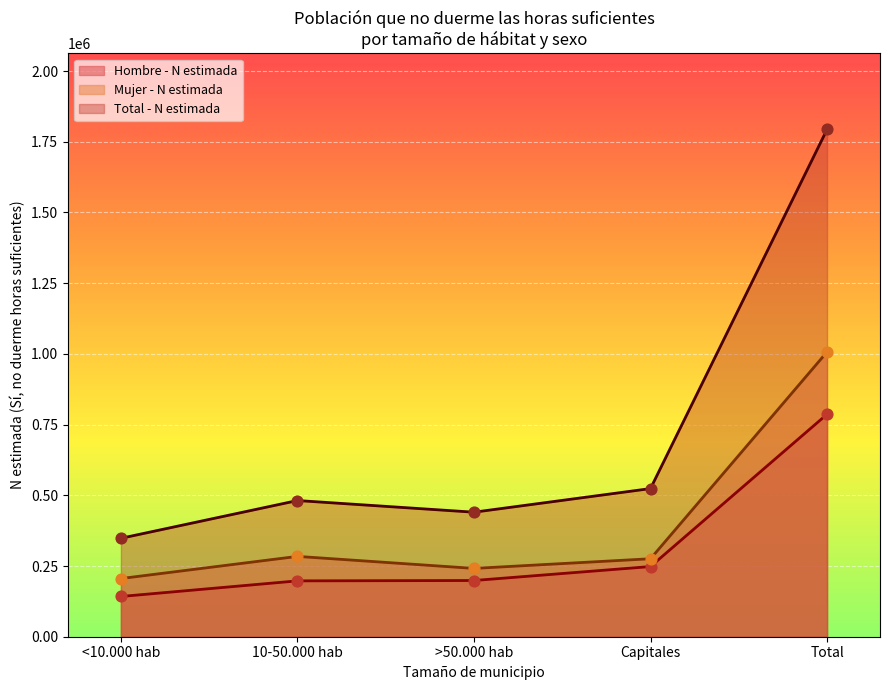

At which category is the sum across all series the highest?

Total